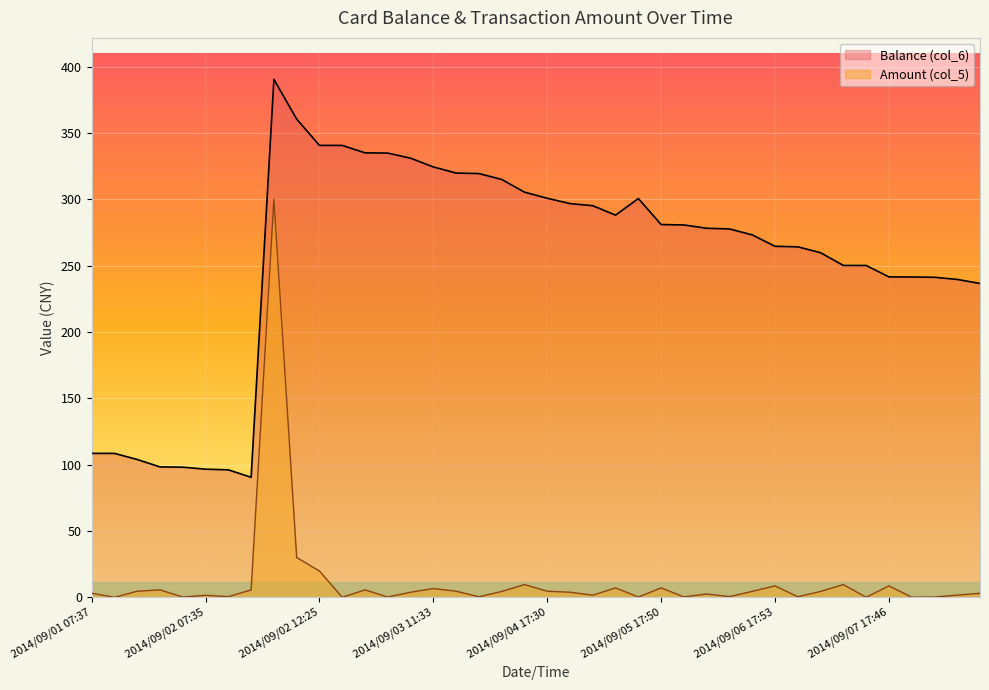

What value does the Balance (col_6) series have at 2014/09/06 17:53?

264.6